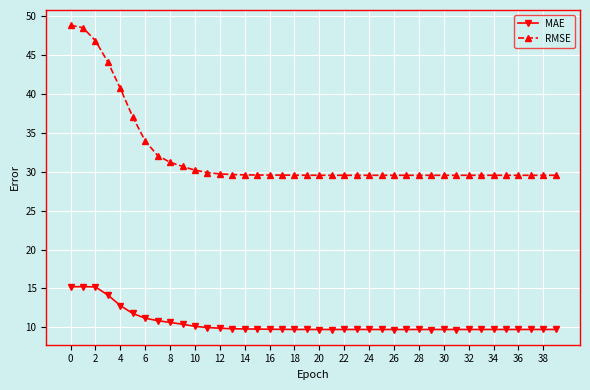

True or false: RMSE has more than 1 points higher than both neighbors.

True